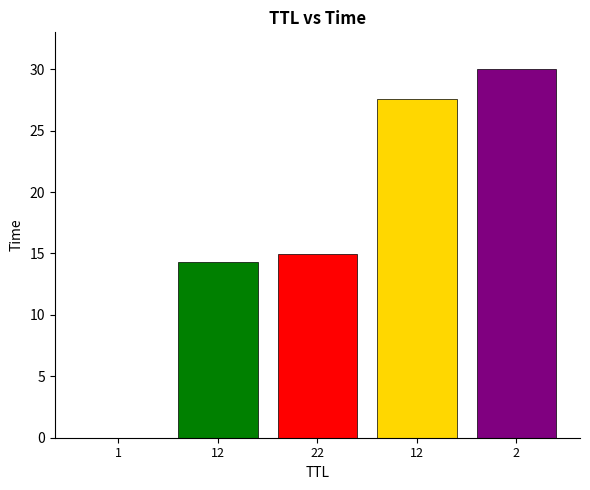

Read the value at 12.

27.6